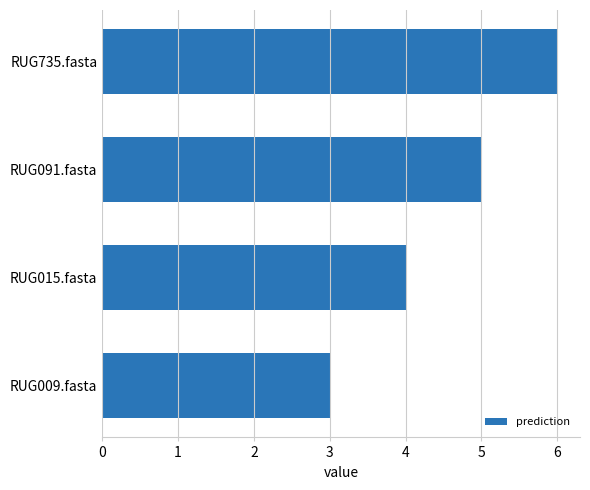

Is it true that the value at RUG091.fasta is 5?

True